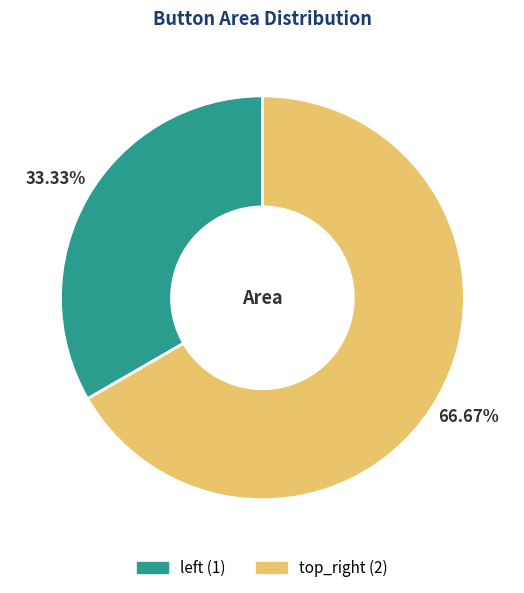

Which slice is the smallest?

left